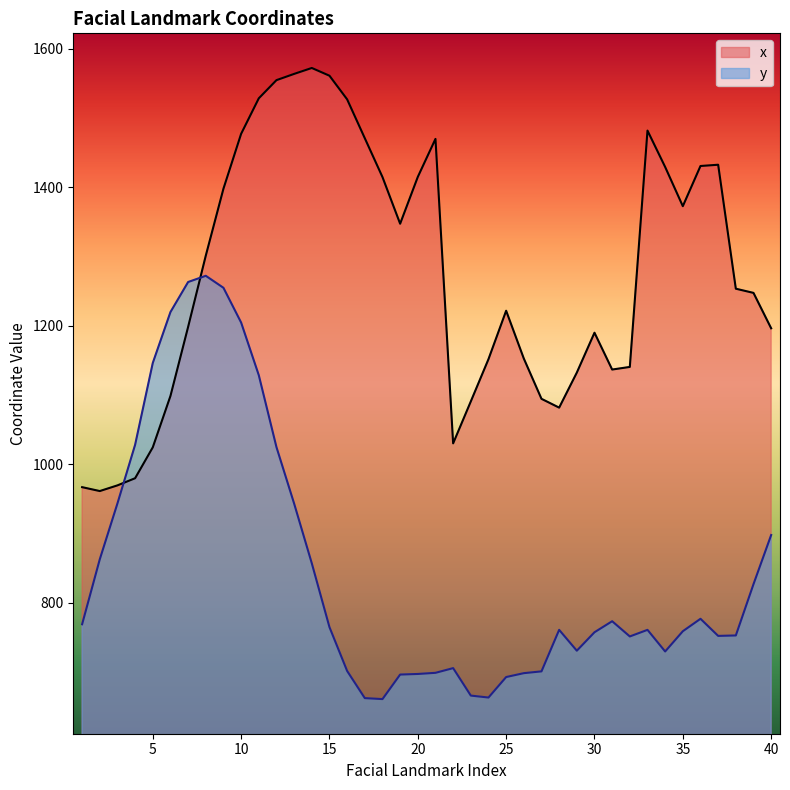

Which series has the widest spread of values?

y